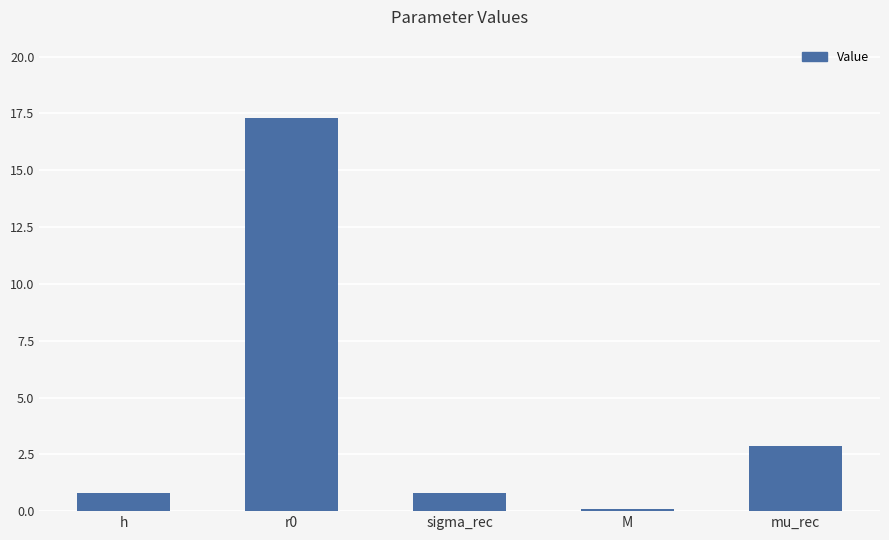

What is the value of the 1st bar from the left?

0.8